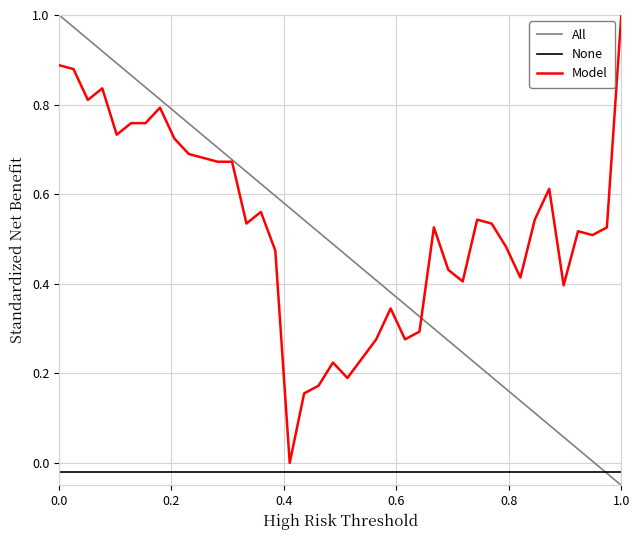

Which series has the largest total across all categories?

Model